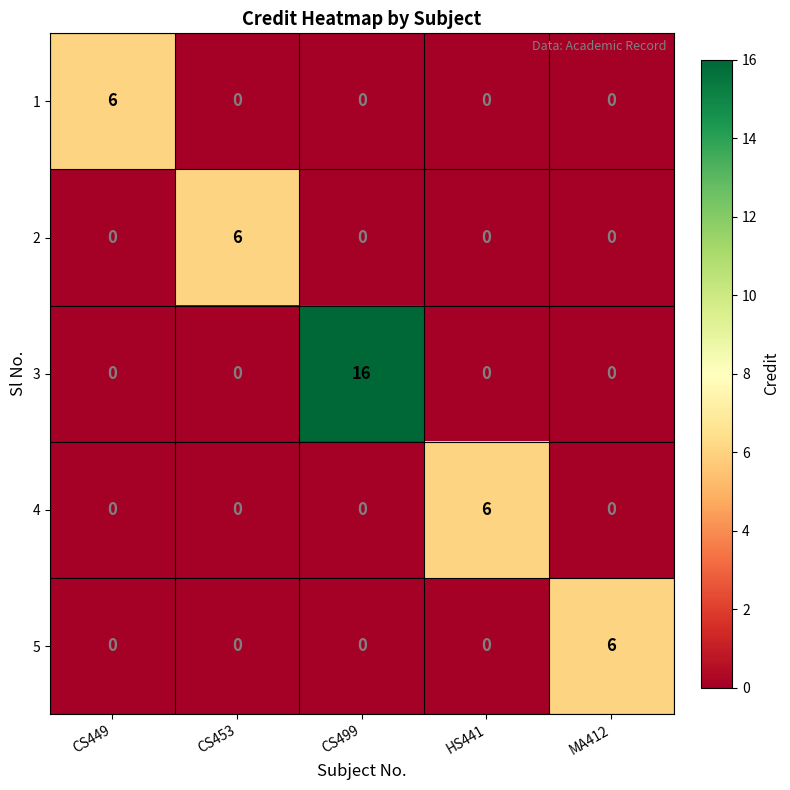

Which series changed the most between CS499 and HS441?

3